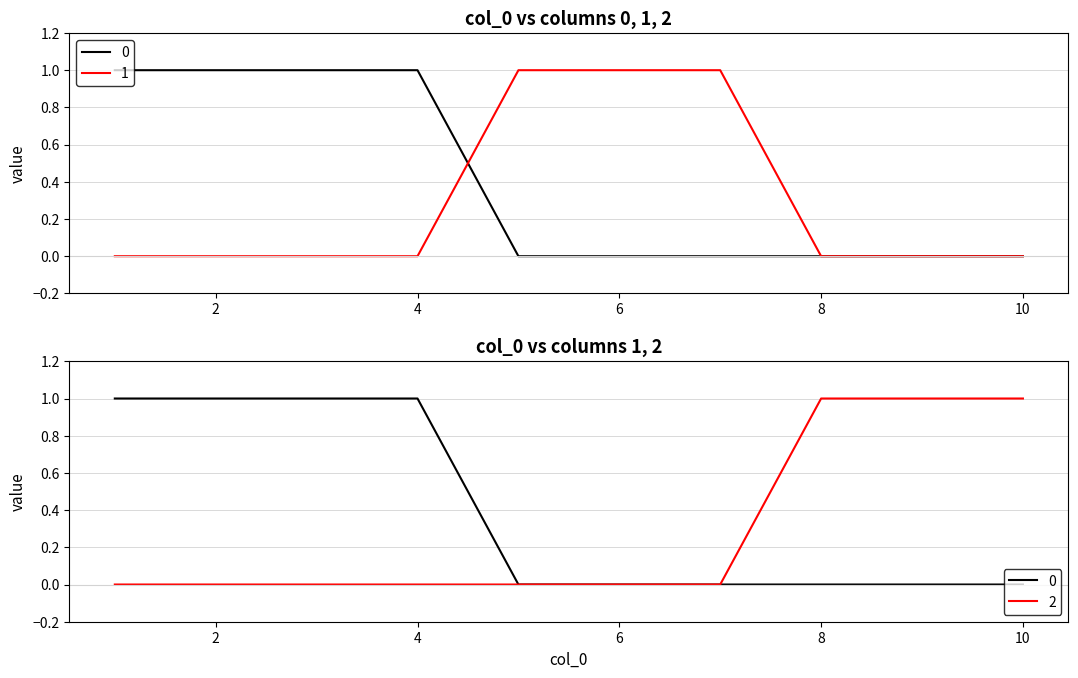

At 6, list the series in order from largest to smallest.

1, 0, 2